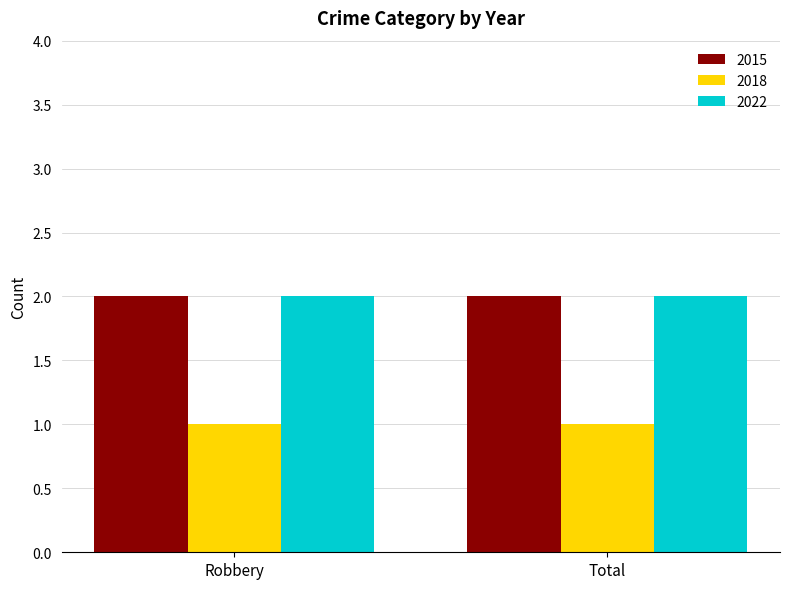

What is the total value across all series at Robbery?

5